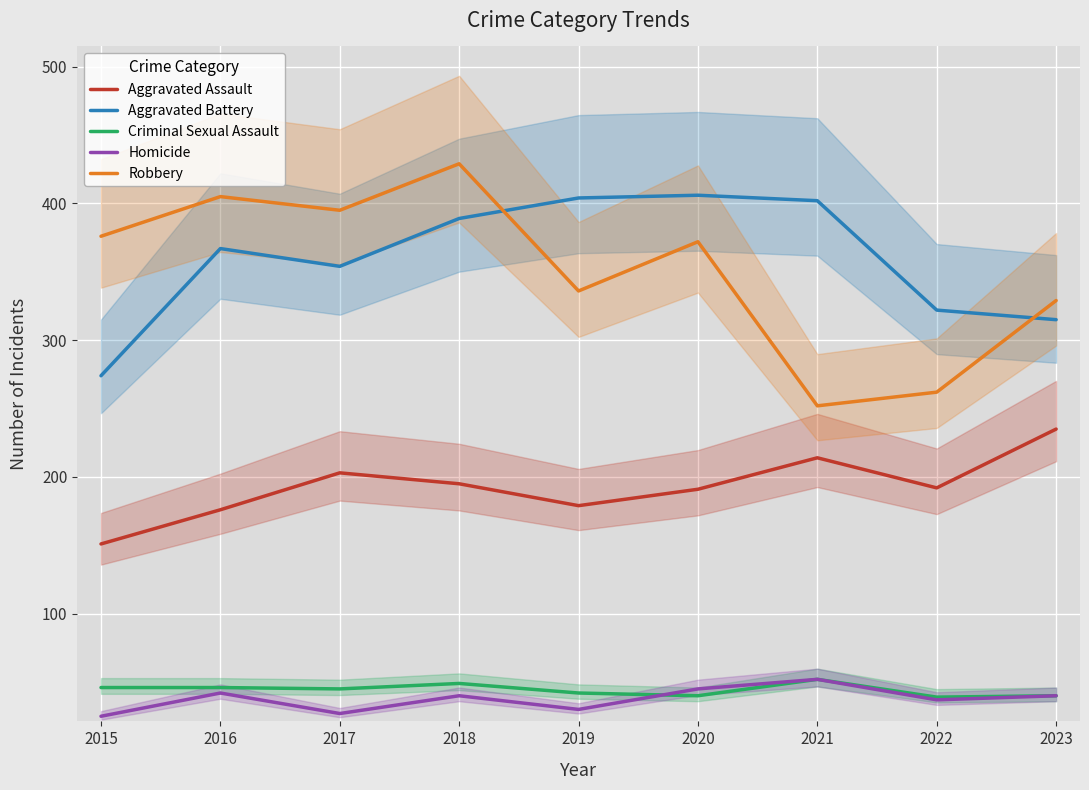

True or false: Robbery and Criminal Sexual Assault intersect in this chart.

False